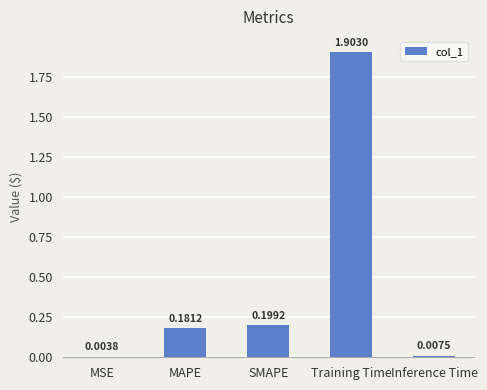

At which category does the chart reach its peak across all series?

Training Time